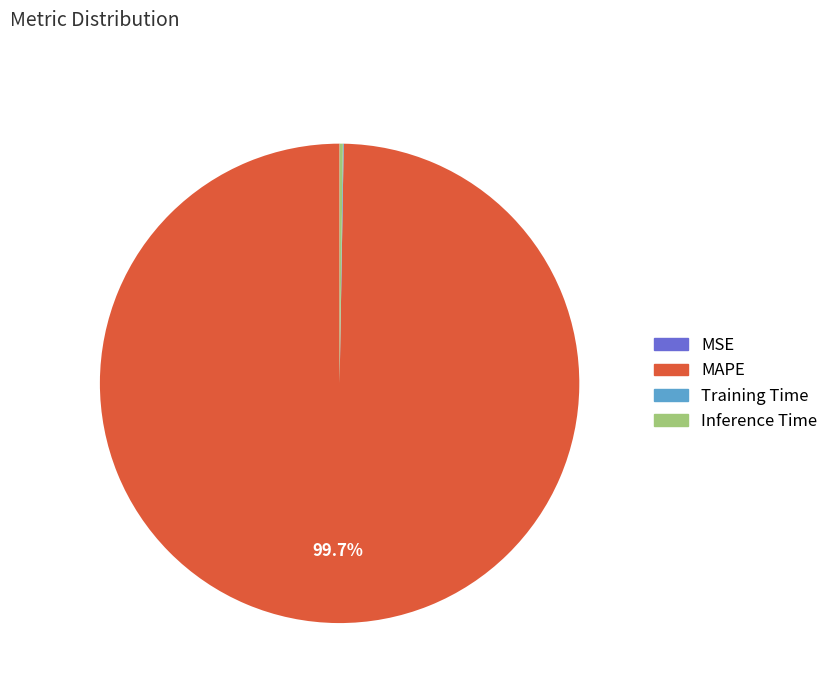

Is there any slice that represents more than half of the pie?

Yes